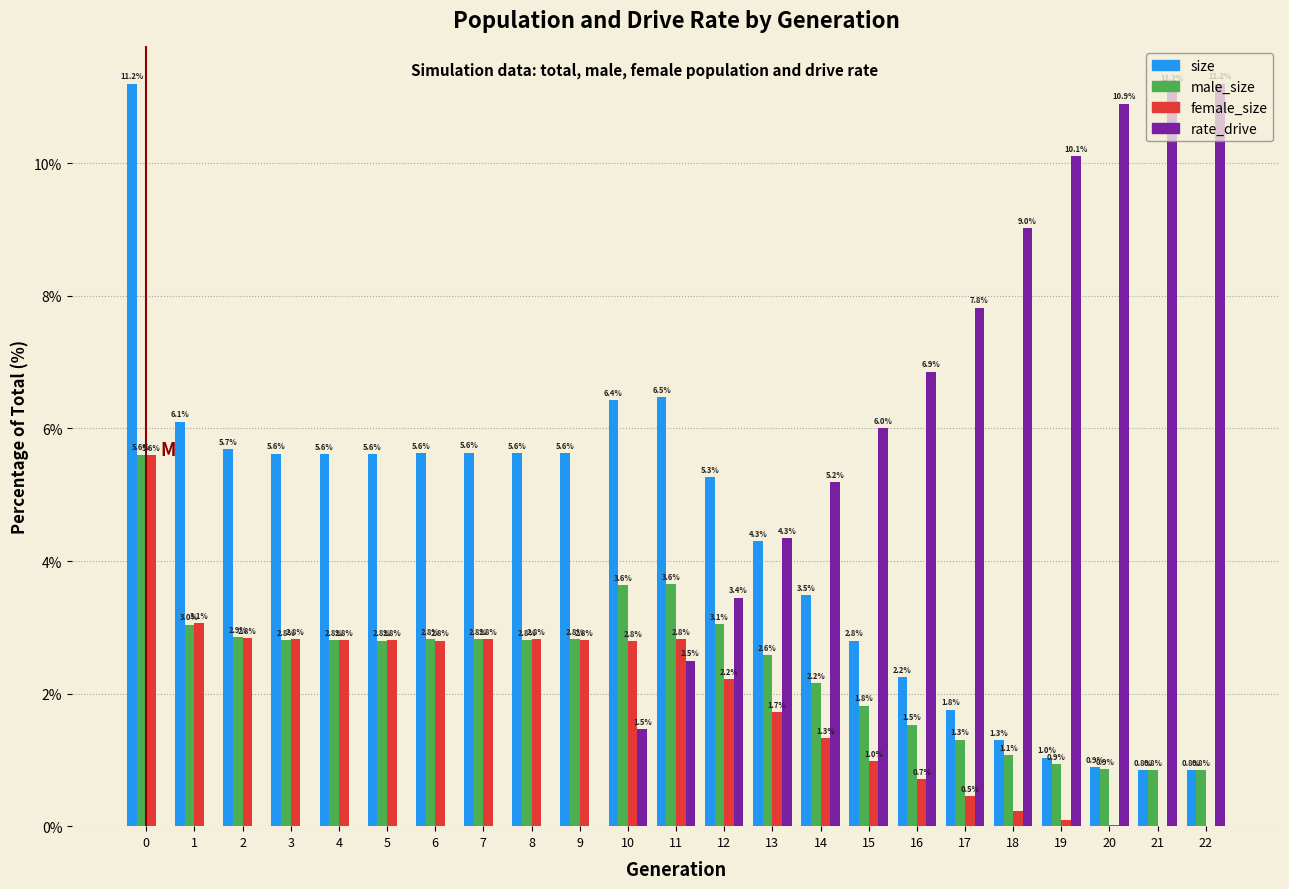

Which series changed the most between 2 and 20?

rate_drive